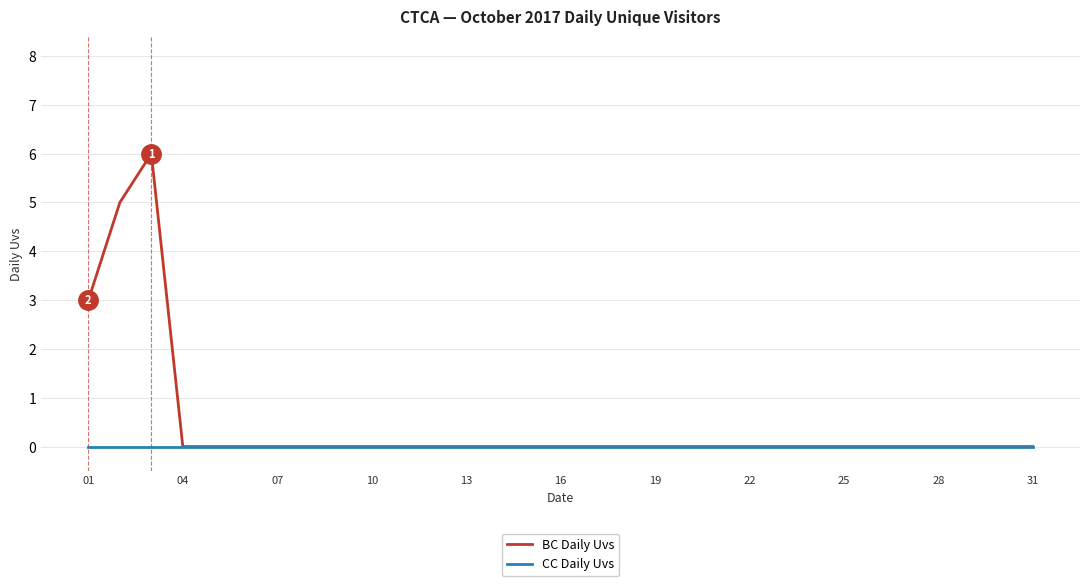

List the series in order of their overall mean, lowest first.

CC Daily Uvs, BC Daily Uvs